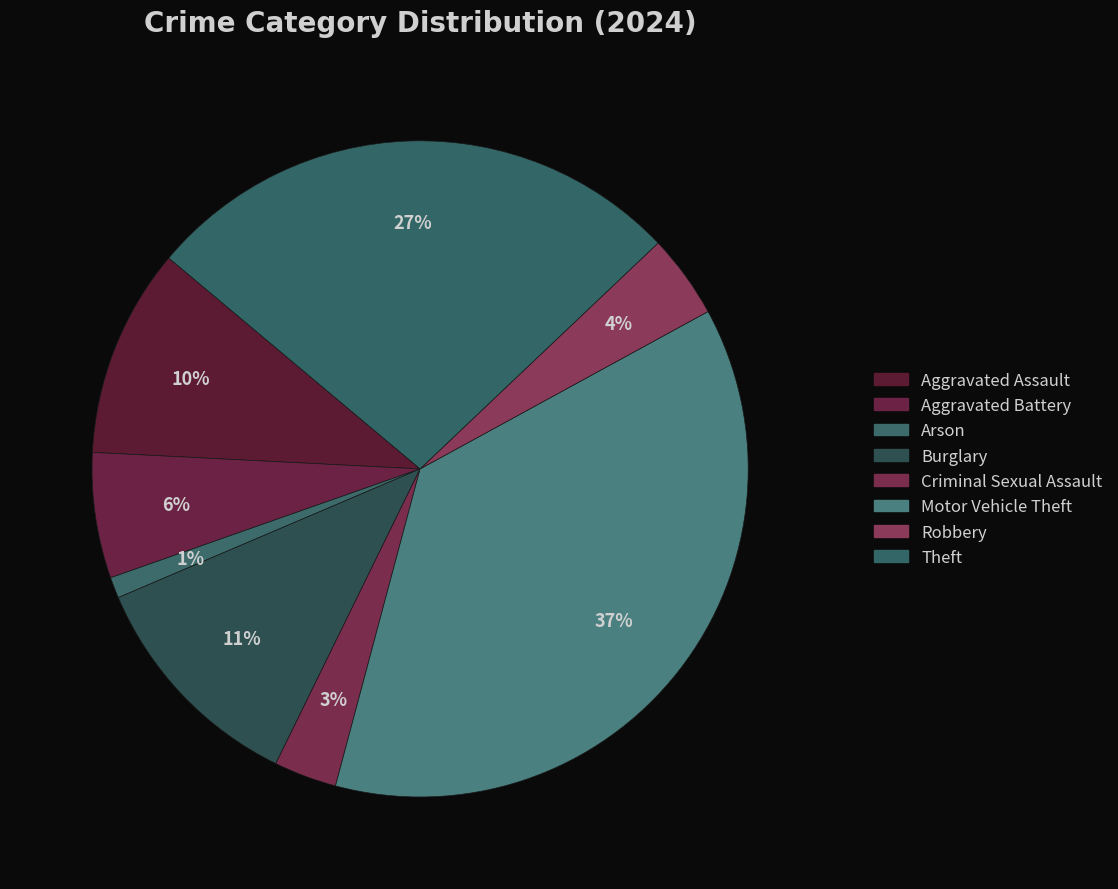

To the nearest percent, what is the combined percentage of Criminal Sexual Assault and Burglary?

14%